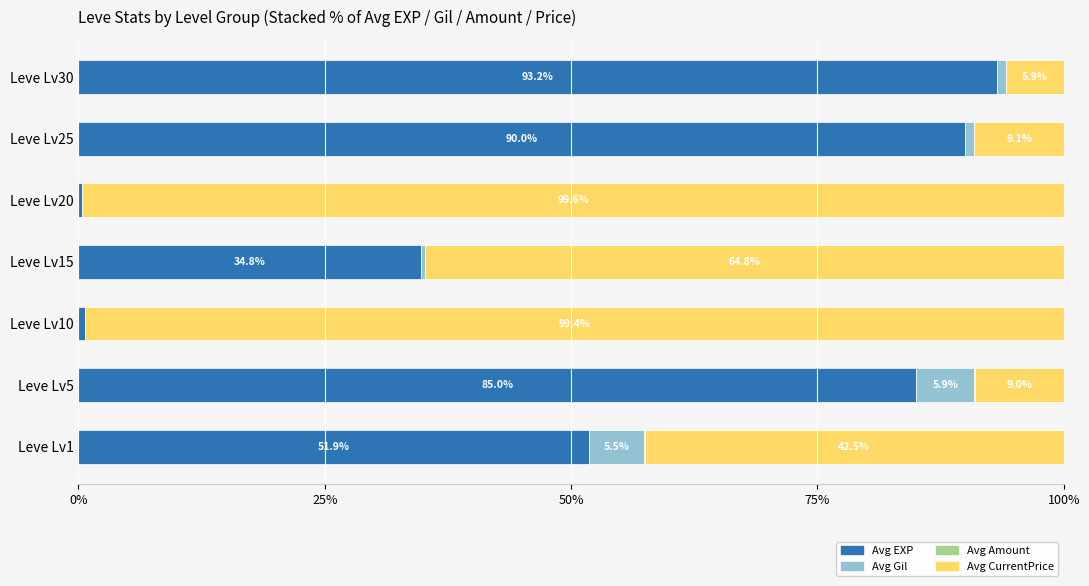

What is the approximate value of Avg EXP at Leve Lv15?

34.8